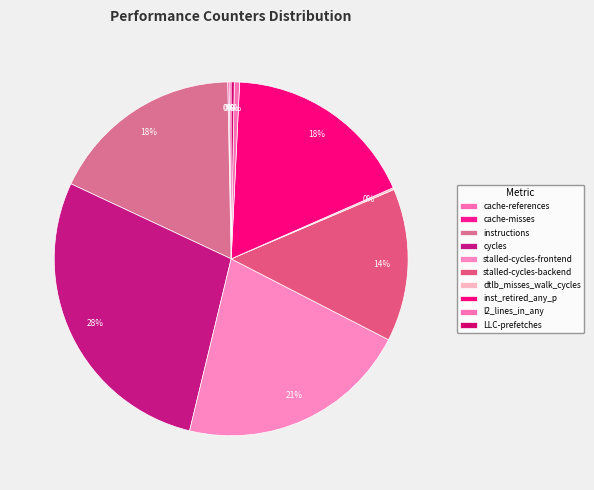

Combined, do cache-references and cycles account for over 50%?

No